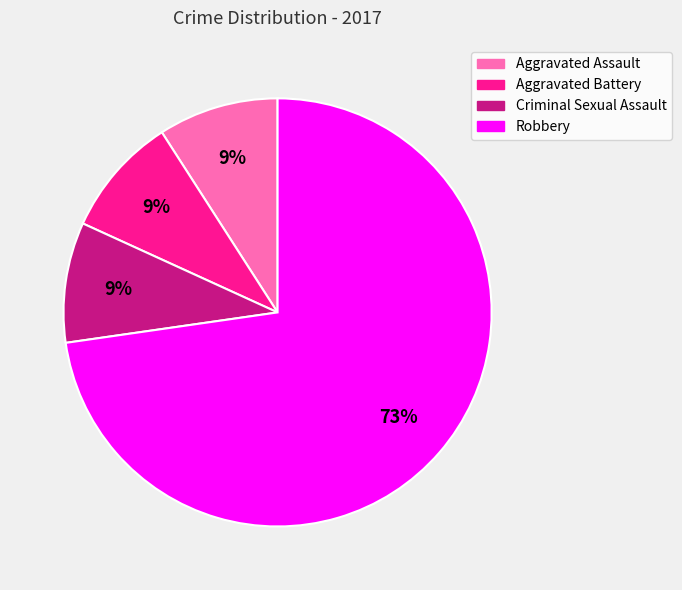

The Aggravated Battery slice represents 9% of the pie. True or false?

True